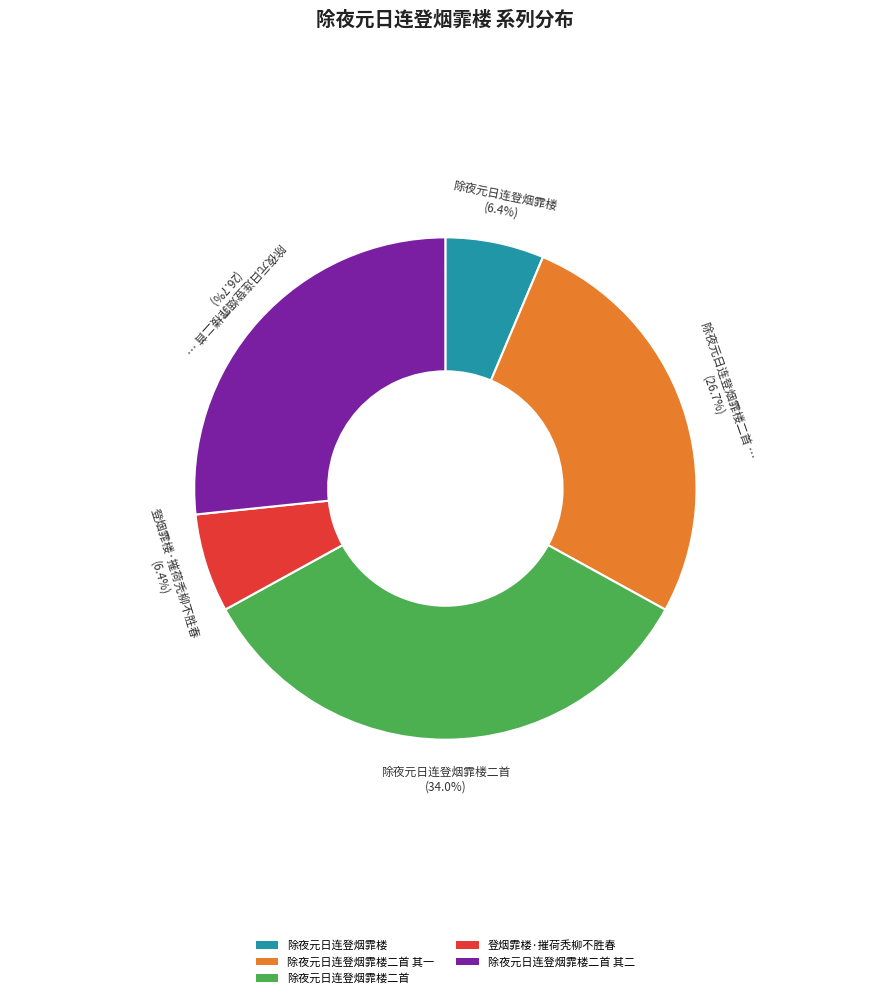

Which has a higher value, 除夜元日连登烟霏楼二首 or 除夜元日连登烟霏楼二首 其一?

除夜元日连登烟霏楼二首